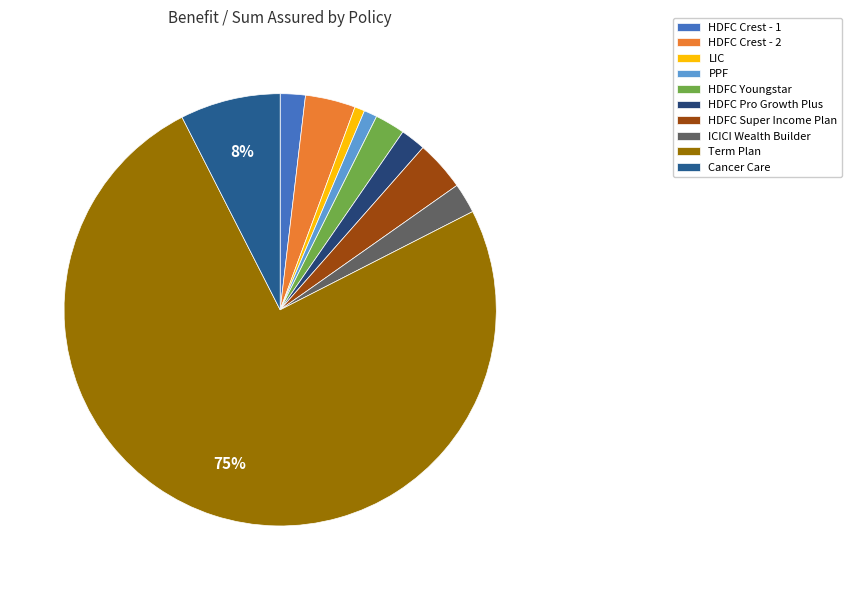

How many slices are in this pie chart?

10